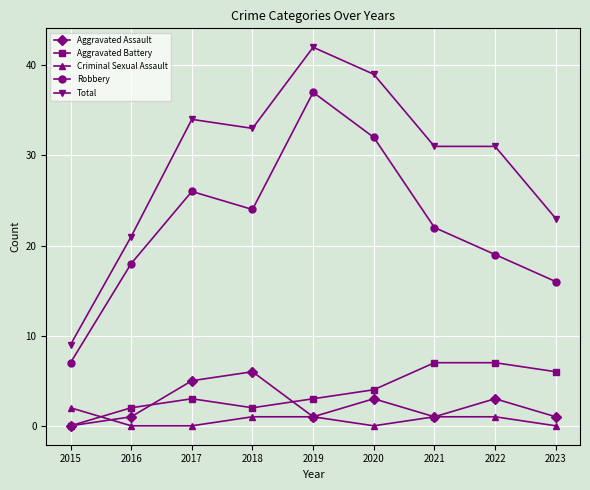

What is the value of the Total point at the 8th from the left?

31